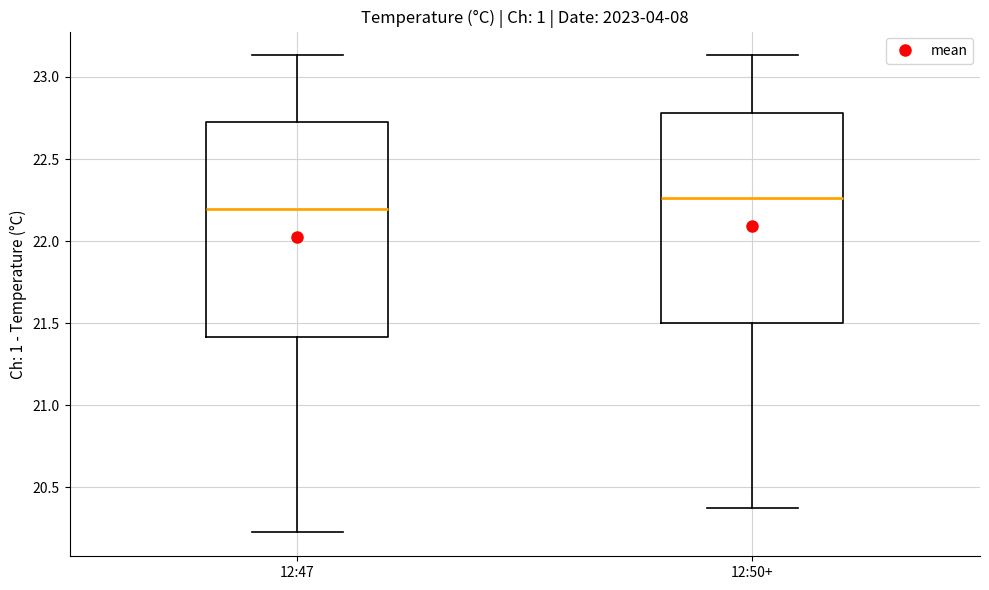

Reading left to right, read every box against the y-axis: the position of its median line, the range the box covers, and the ends of its whiskers. The values are not printed on the chart, so give them approximately, as read against the axis.

12:47: median 22.20, box 21.40 to 22.75, whiskers 20.20 to 23.15
12:50+: median 22.25, box 21.50 to 22.80, whiskers 20.35 to 23.15